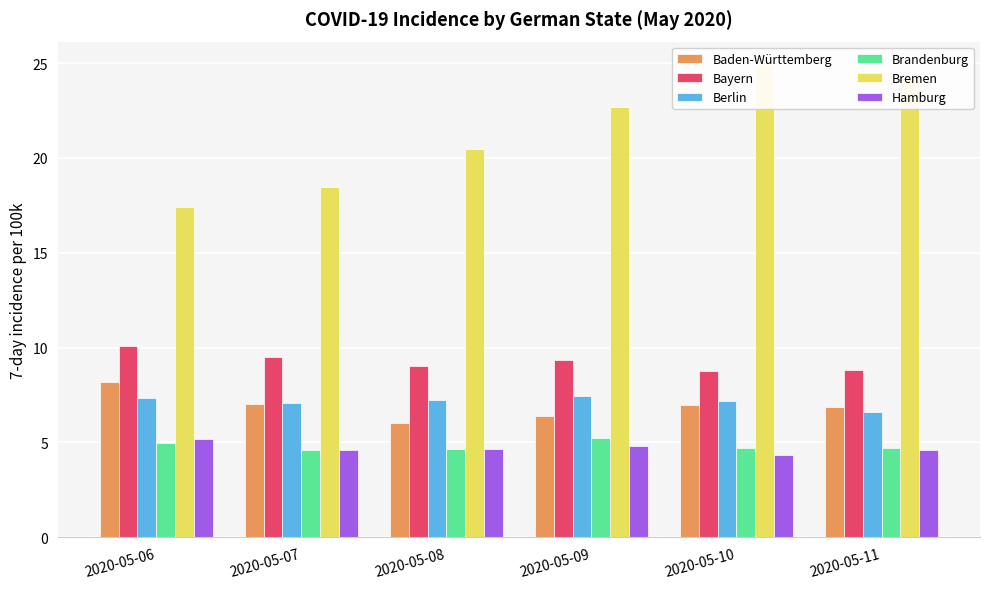

The value of Baden-Württemberg at 2020-05-08 is 3.1. True or false?

False